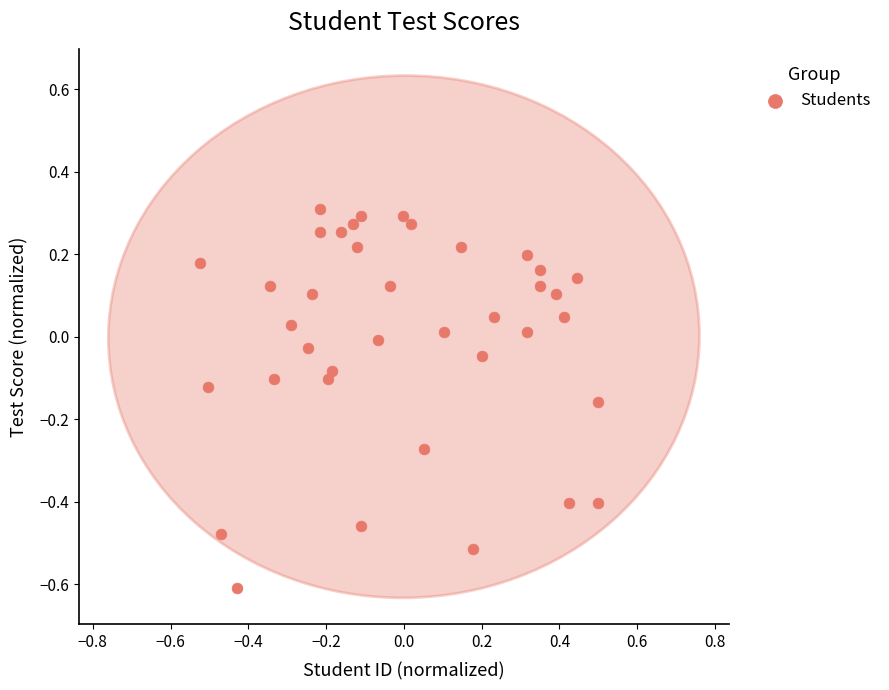

What is the range of Y values (max minus min)?

0.9